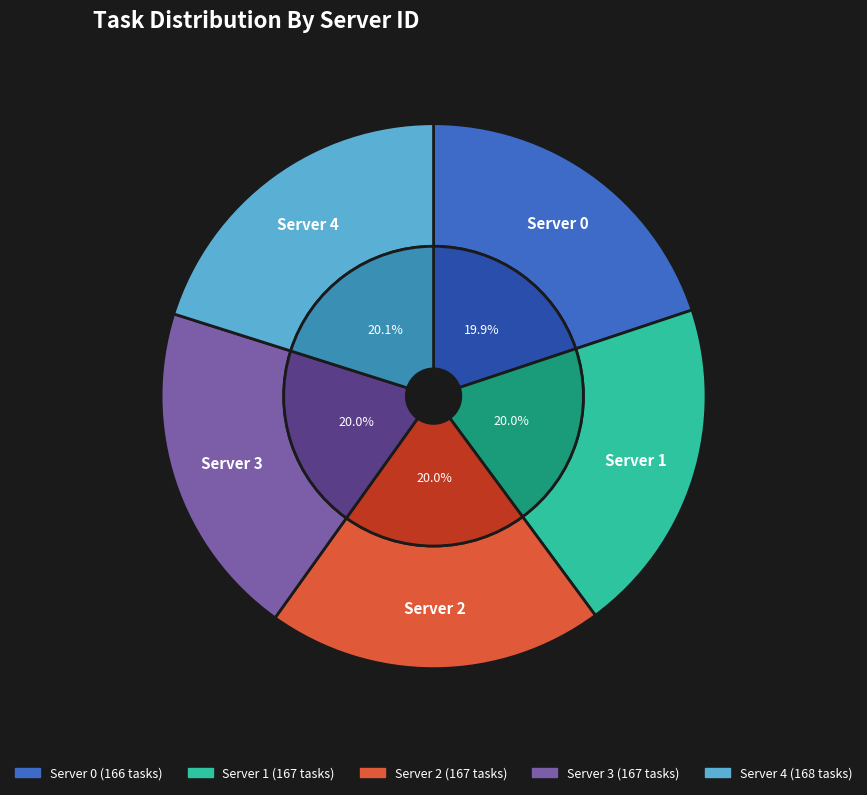

What percentage is the 2 slice, to the nearest percent?

20%